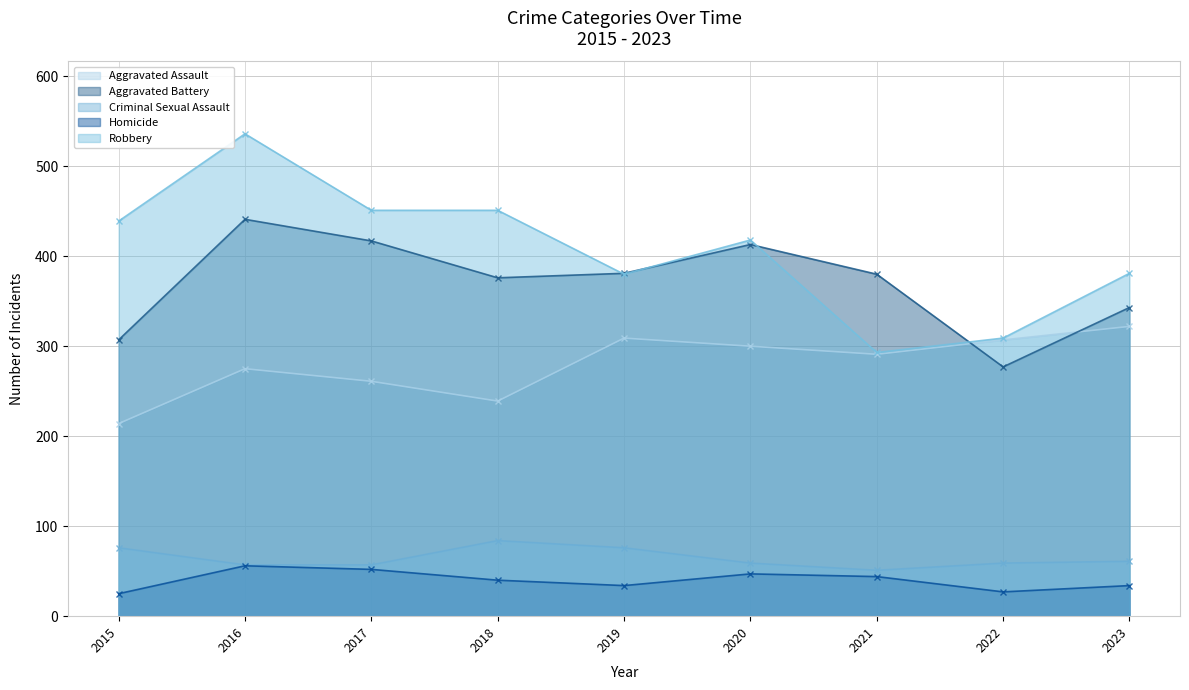

What is the sum of all Robbery values?

3658